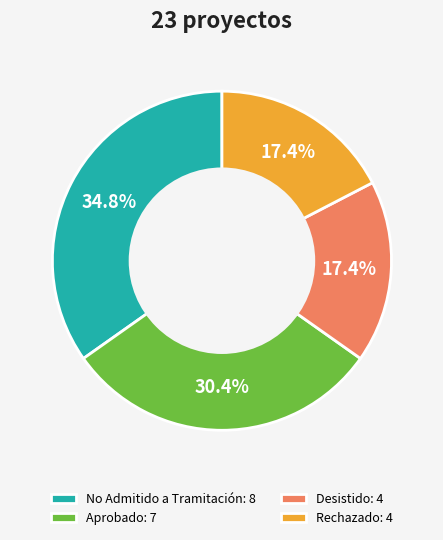

Is the sum of Rechazado and Aprobado greater than half?

No